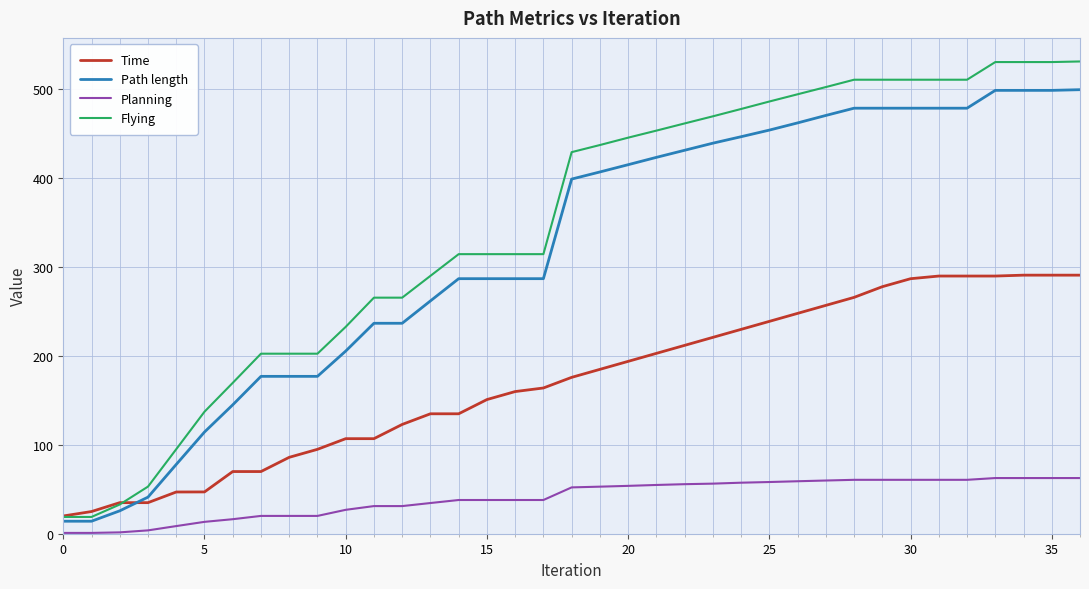

What is the greatest value displayed?

531.4